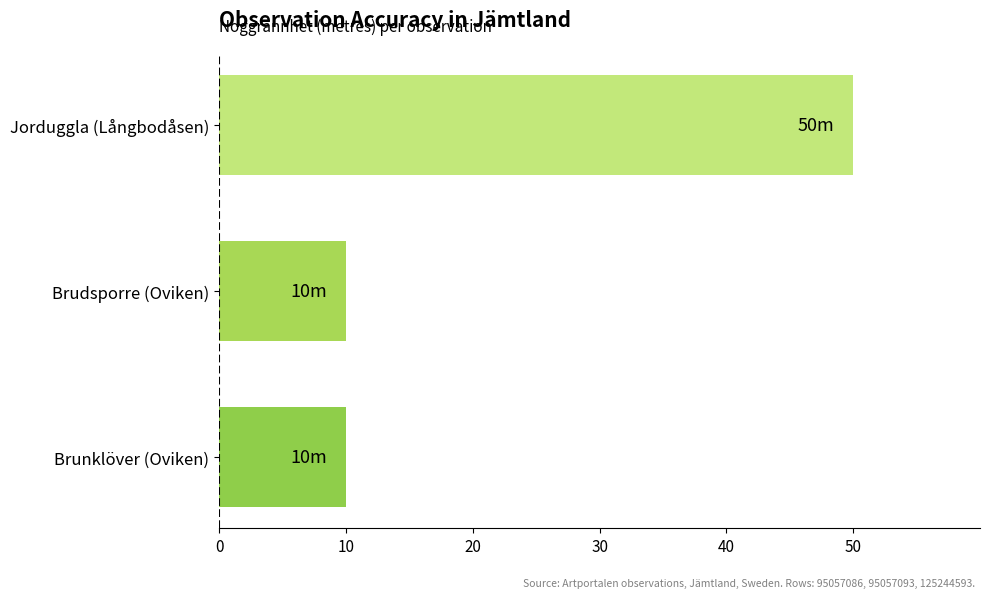

How many bars are there in total?

3